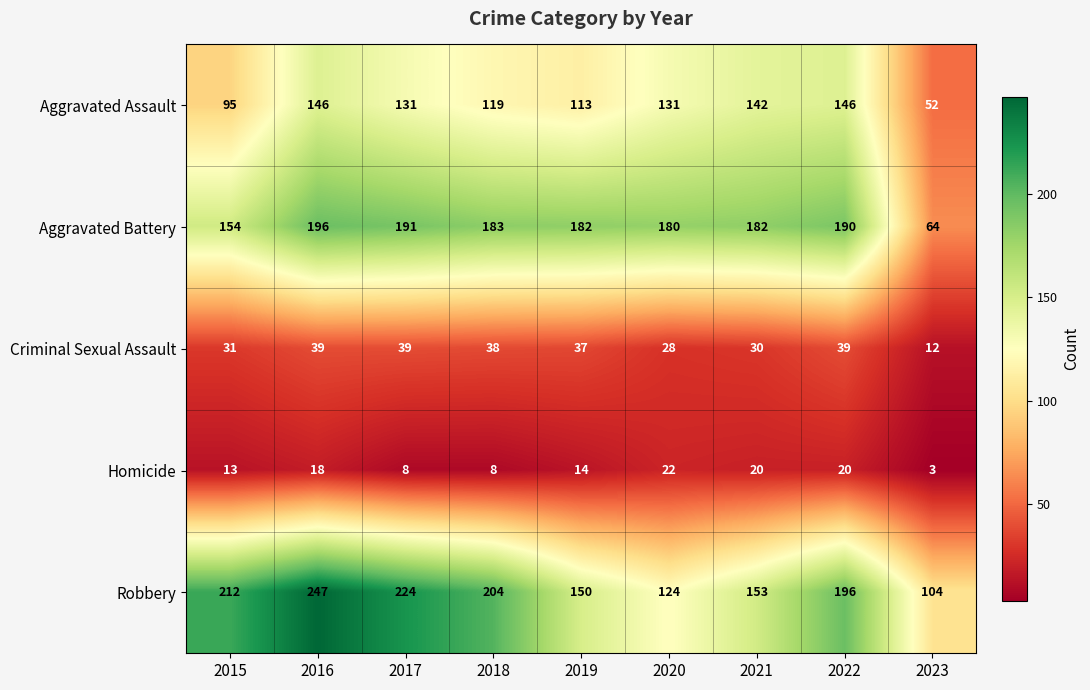

List the series in order of their peak value, lowest first.

Homicide, Criminal Sexual Assault, Aggravated Assault, Aggravated Battery, Robbery